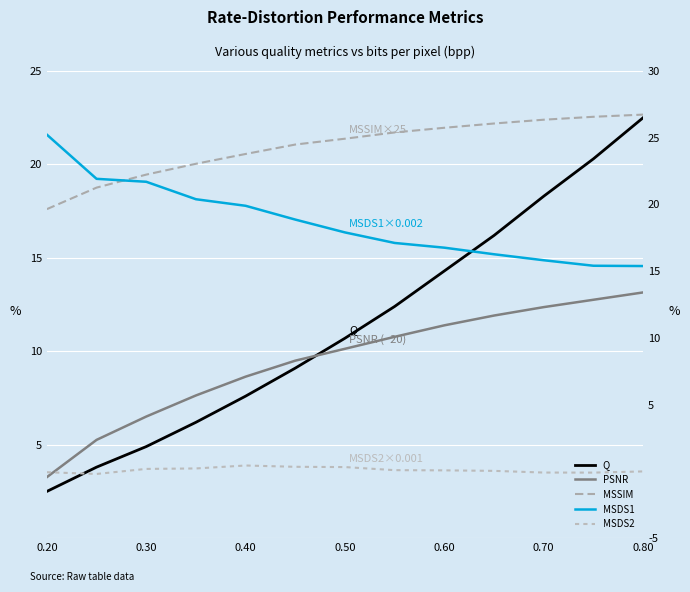

The value of MSSIM at 7 is 33.2. True or false?

False